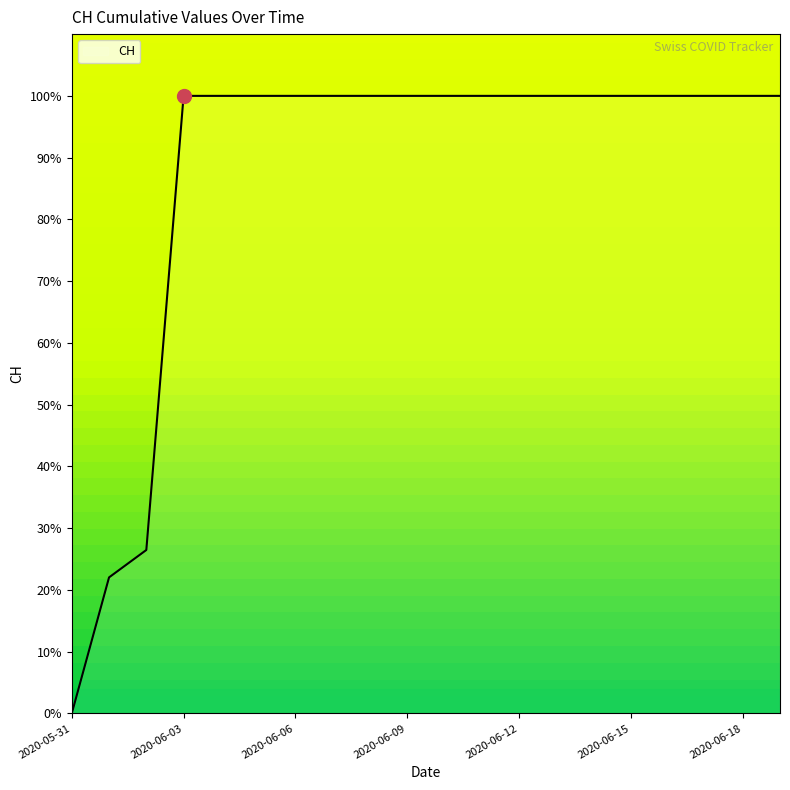

What is the greatest value displayed?

100.0